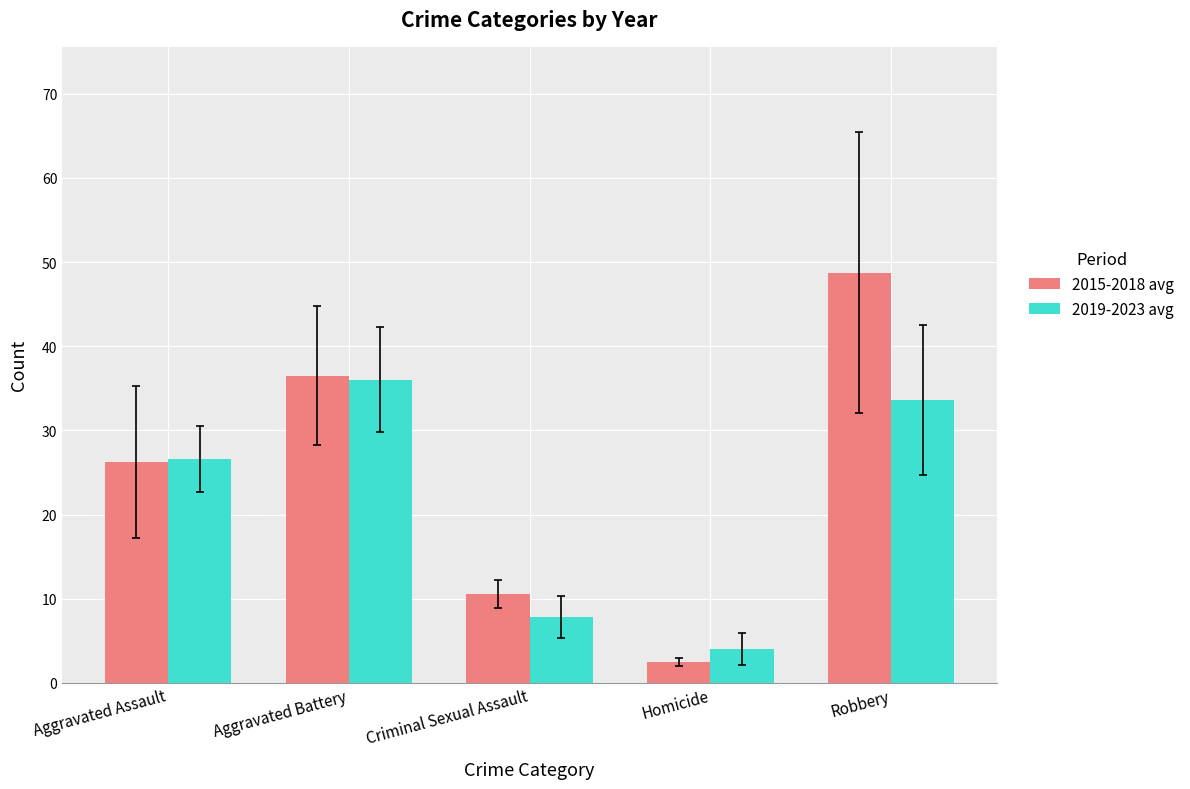

Which series changed the most between Homicide and Robbery?

2015-2018 avg